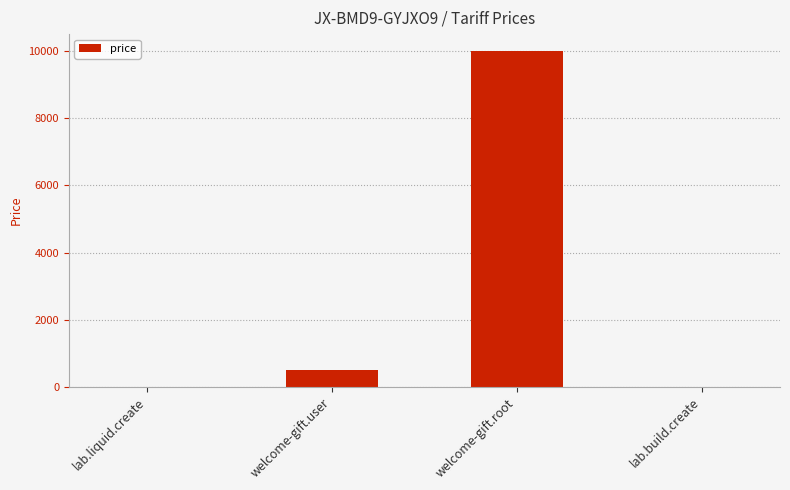

Count the number of data series in this chart.

1